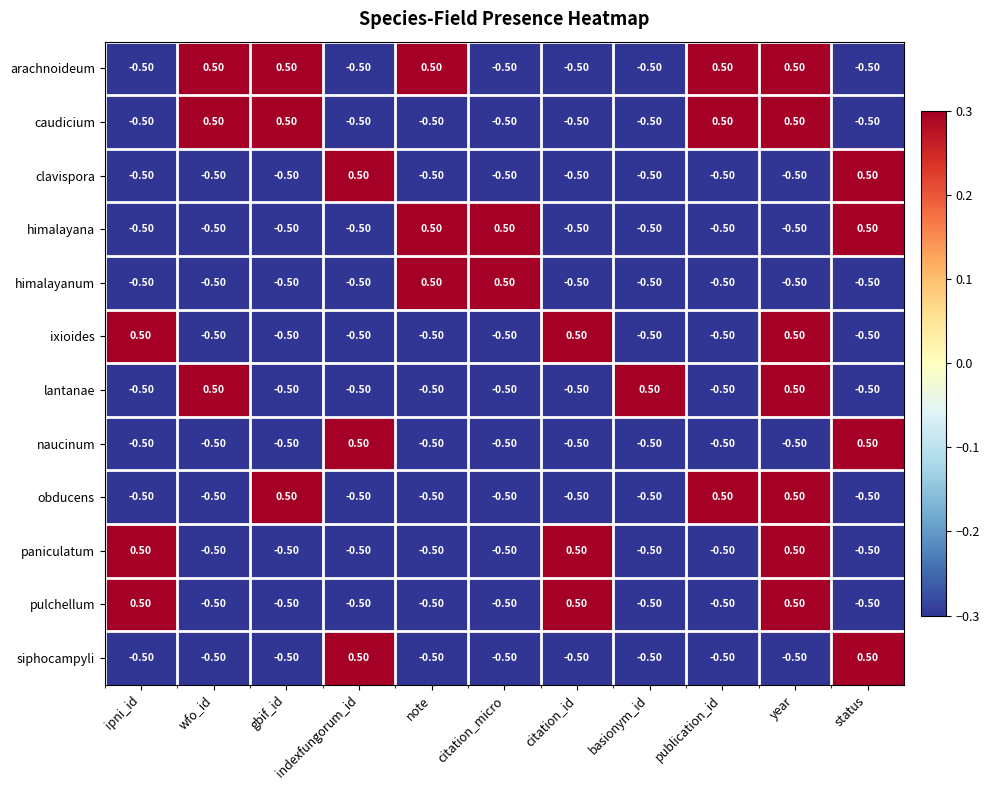

What is the spread (max minus min) of values at citation_micro?

1.0